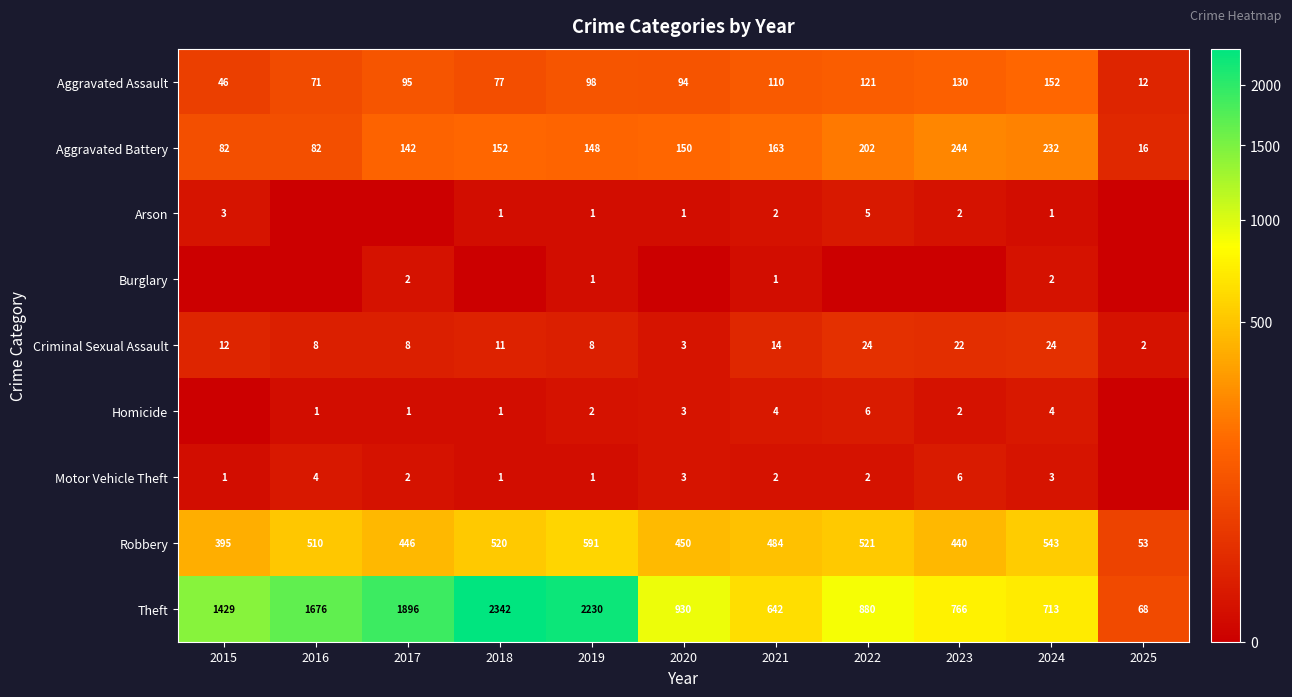

What is the sum of all Theft values?

13572